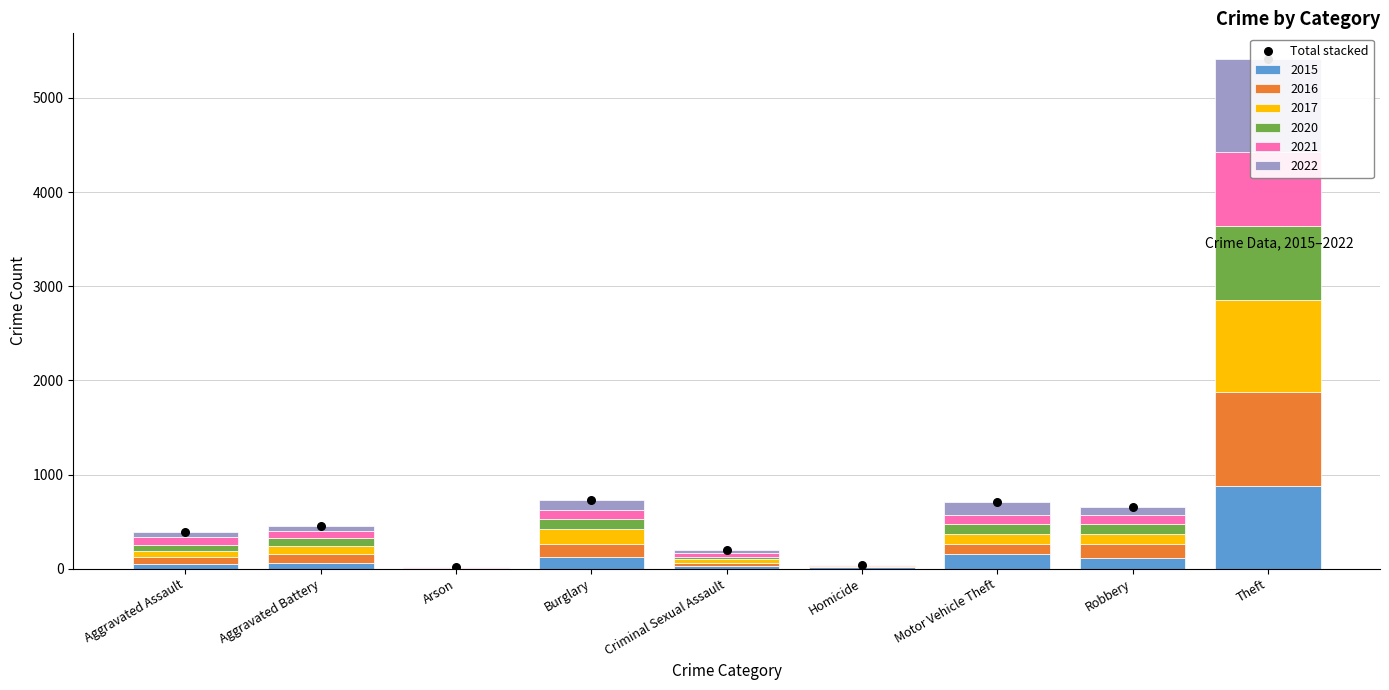

Between Burglary and Robbery, which is larger?

Burglary